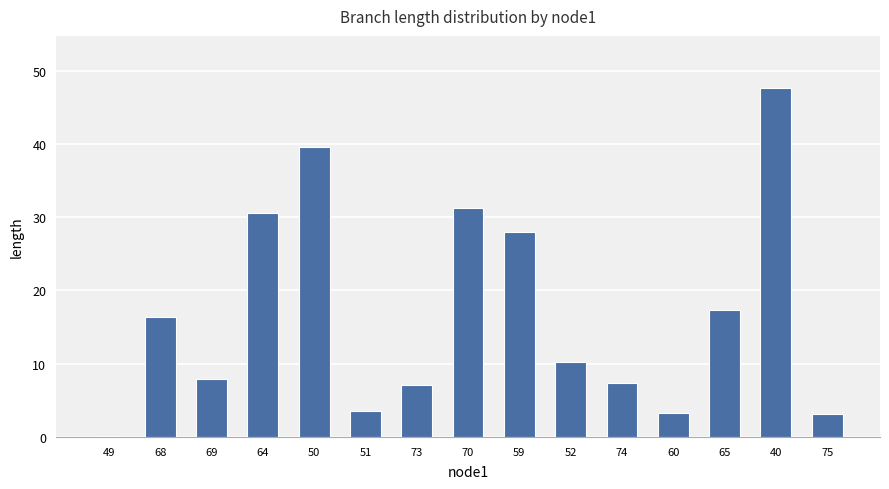

What is the change in value from 50 to 74?

-32.2